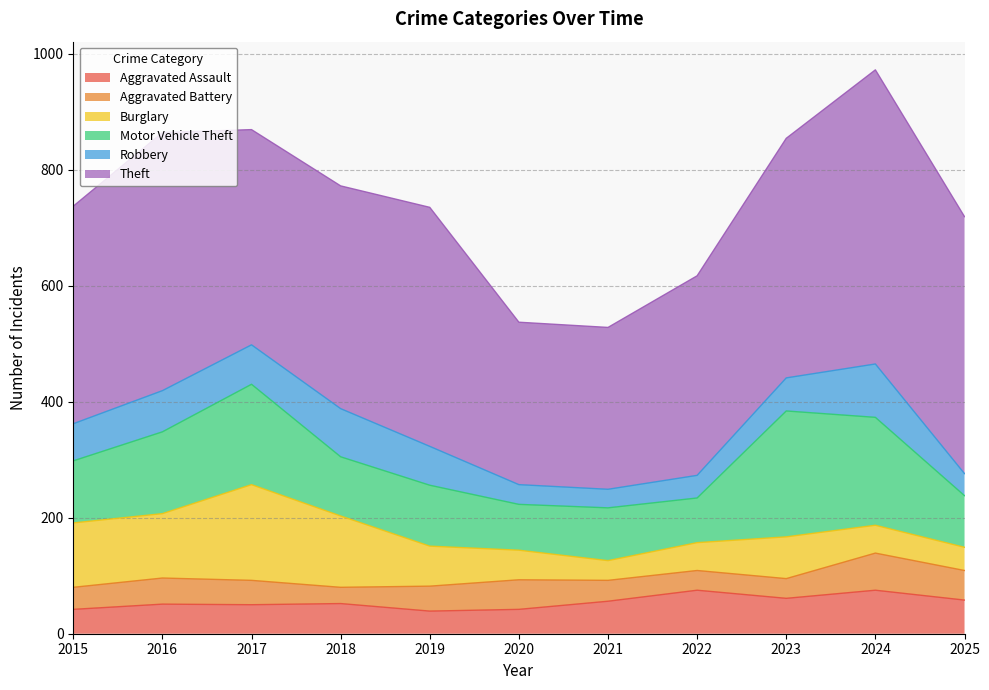

True or false: Burglary has more than 1 points higher than both neighbors.

True